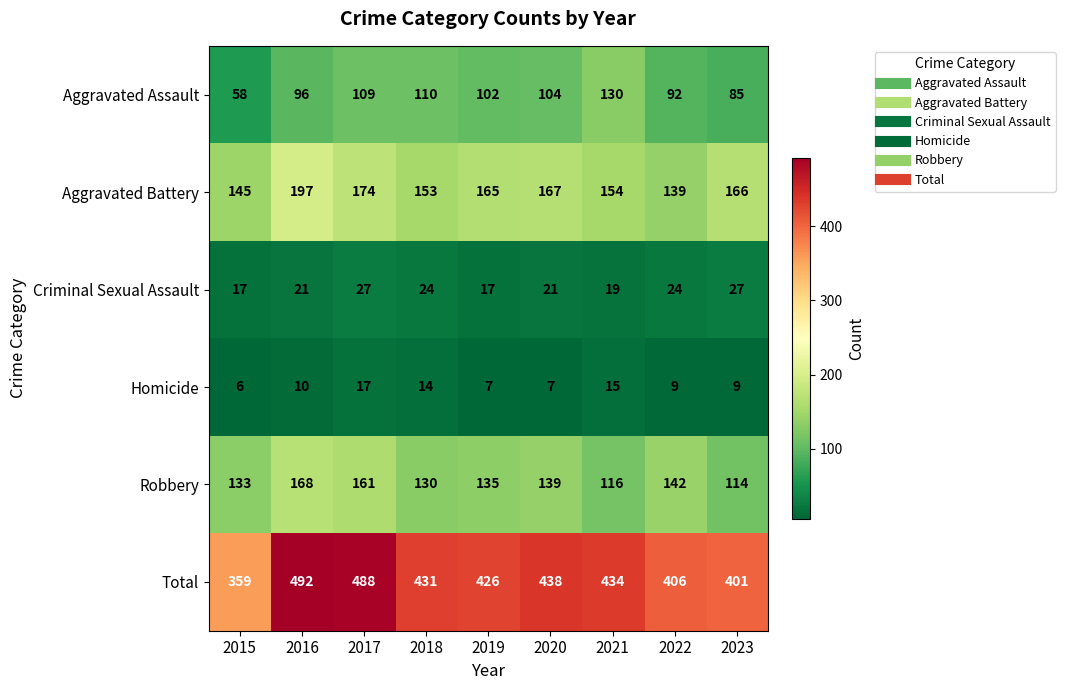

List the series in order of their peak value, lowest first.

Homicide, Criminal Sexual Assault, Aggravated Assault, Robbery, Aggravated Battery, Total